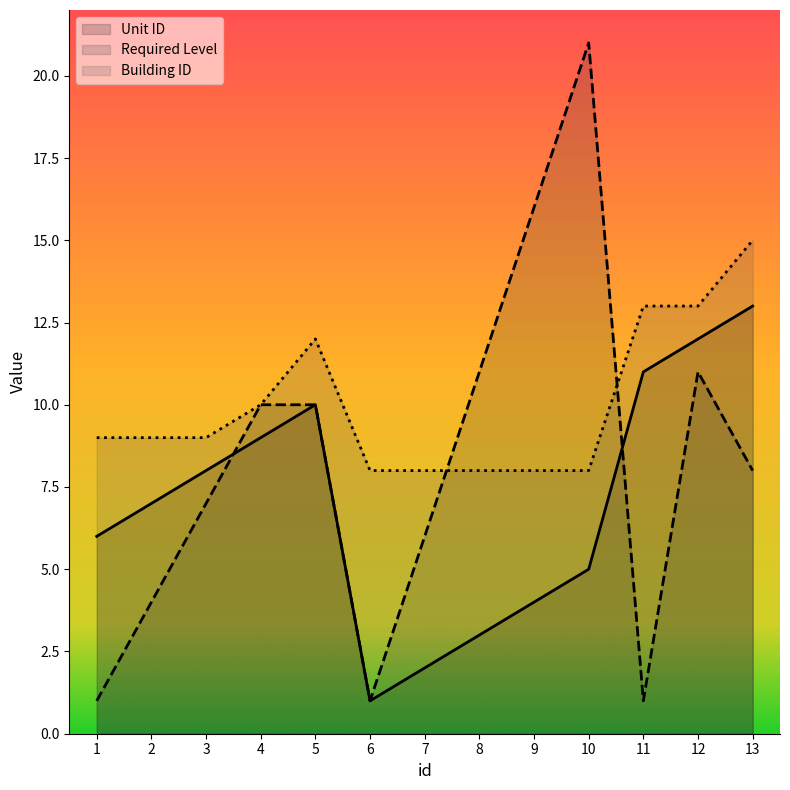

How many interior local valleys does the Required Level series have?

2